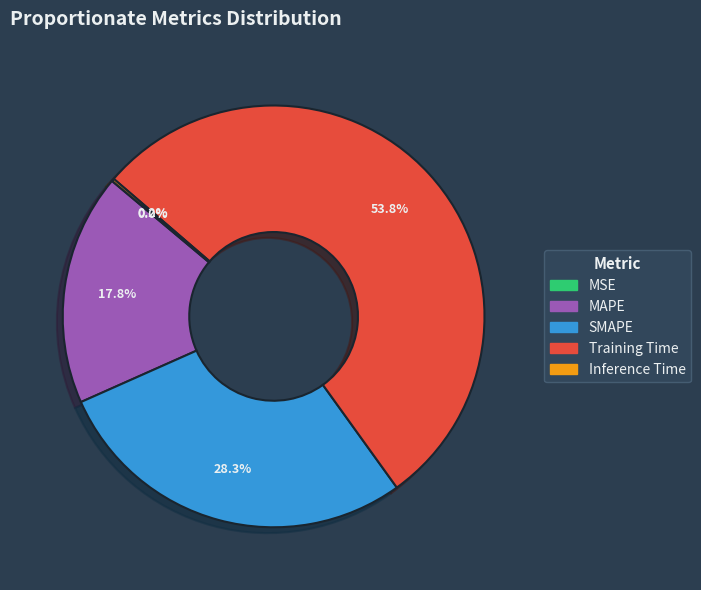

To the nearest percent, what is the average slice percentage?

20%